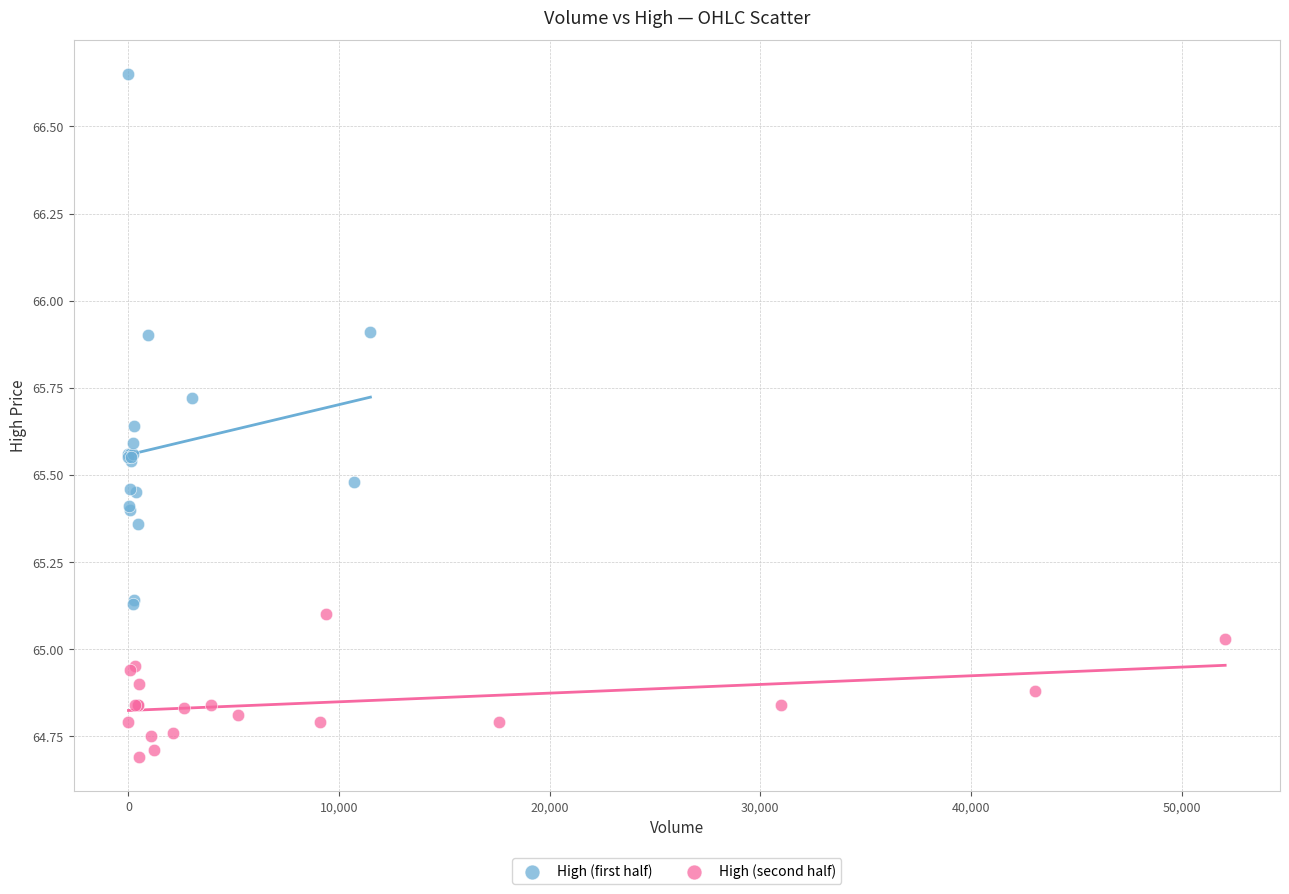

Which series has the largest Y range (max minus min)?

High (first half)